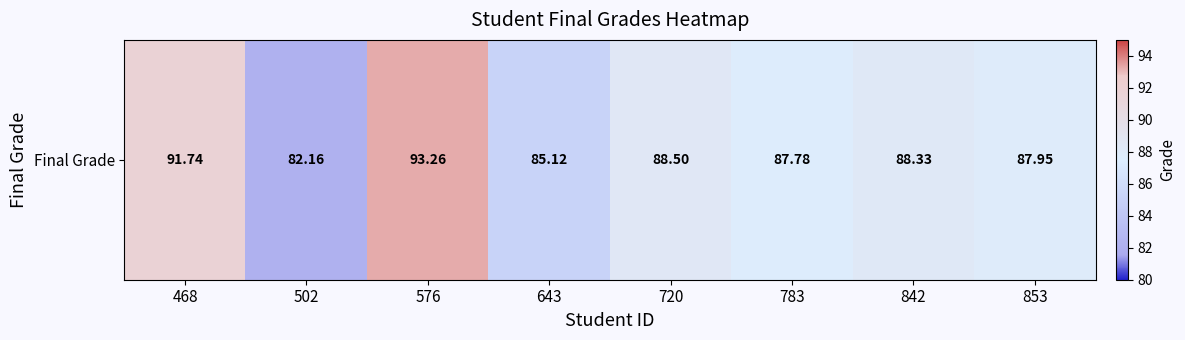

Between 468 and 720, which is larger?

468